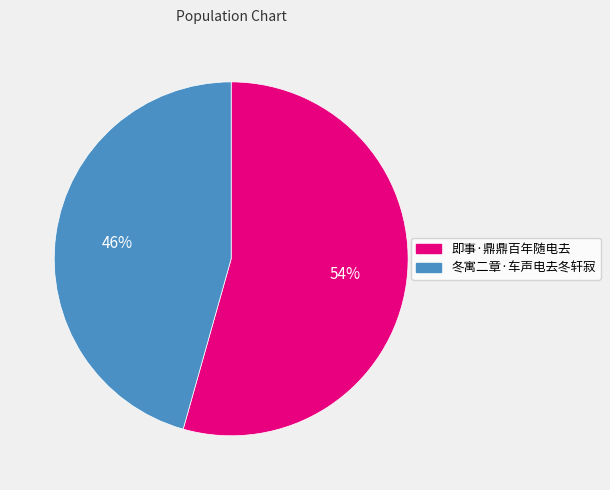

Which has a higher value, 冬寓二章·车声电去冬轩寂 or 即事·鼎鼎百年随电去?

即事·鼎鼎百年随电去